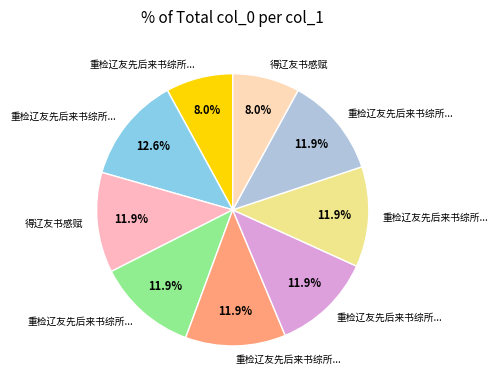

Is there any slice that represents more than half of the pie?

No